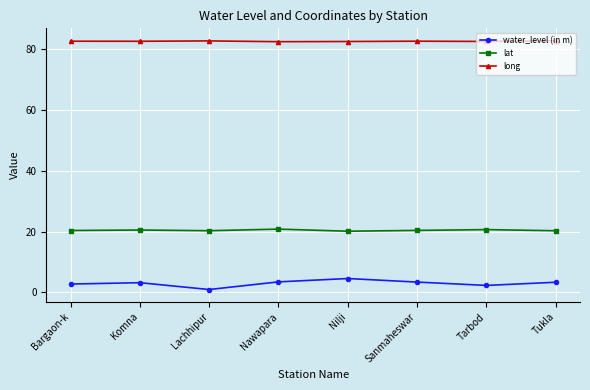

At Bargaon-k, list the series in order from smallest to largest.

water_level (in m), lat, long